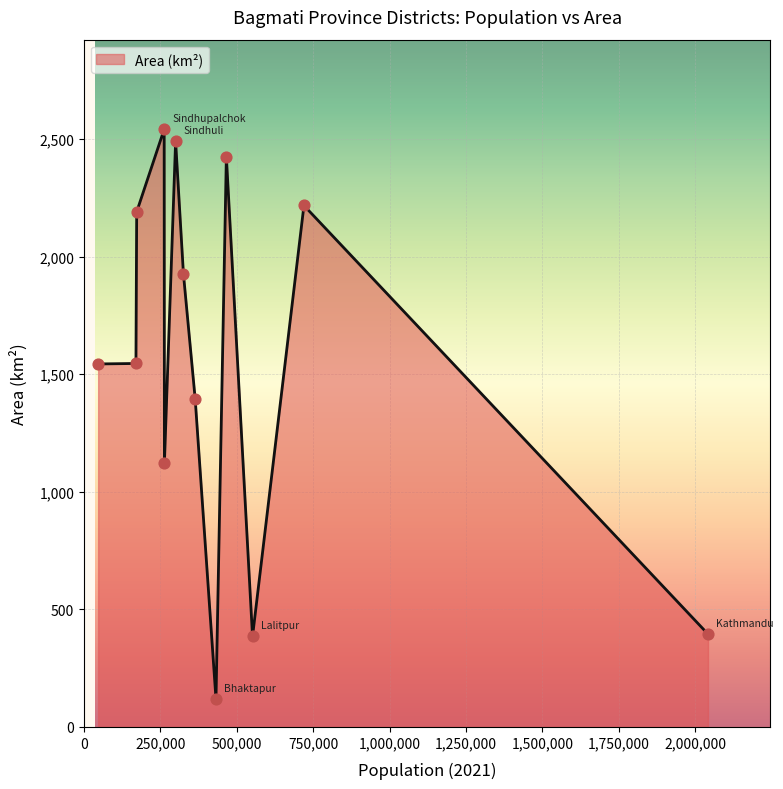

What is the difference between the maximum and minimum values?

2423